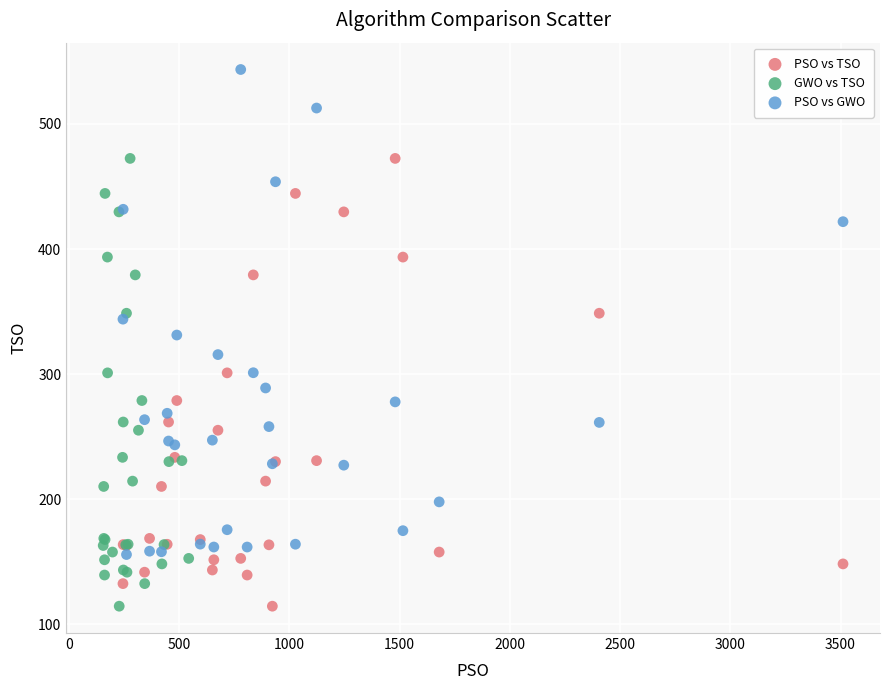

Which series has the largest Y range (max minus min)?

PSO vs GWO